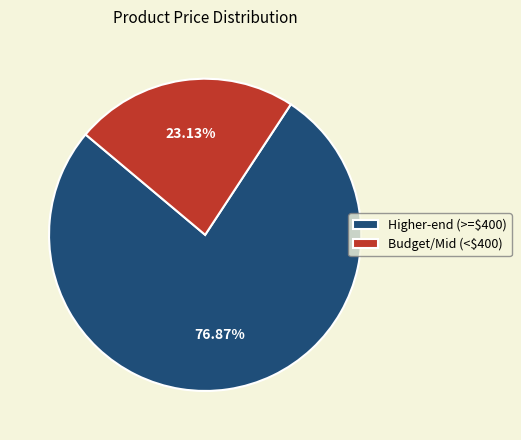

Is there any slice that represents more than half of the pie?

Yes